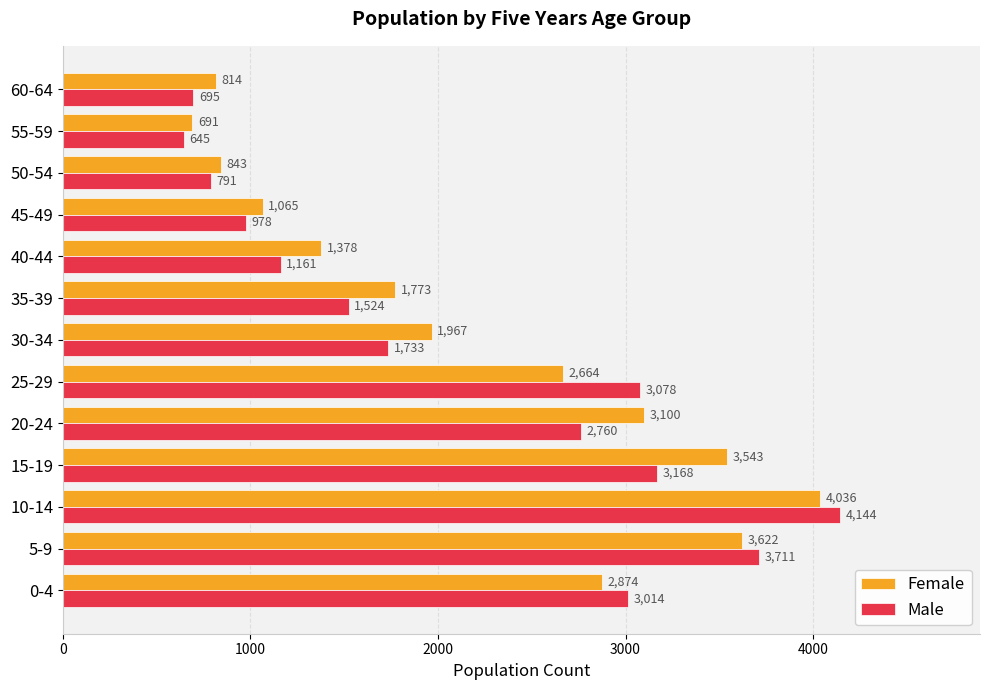

Which label corresponds to the smallest value in the chart?

55-59